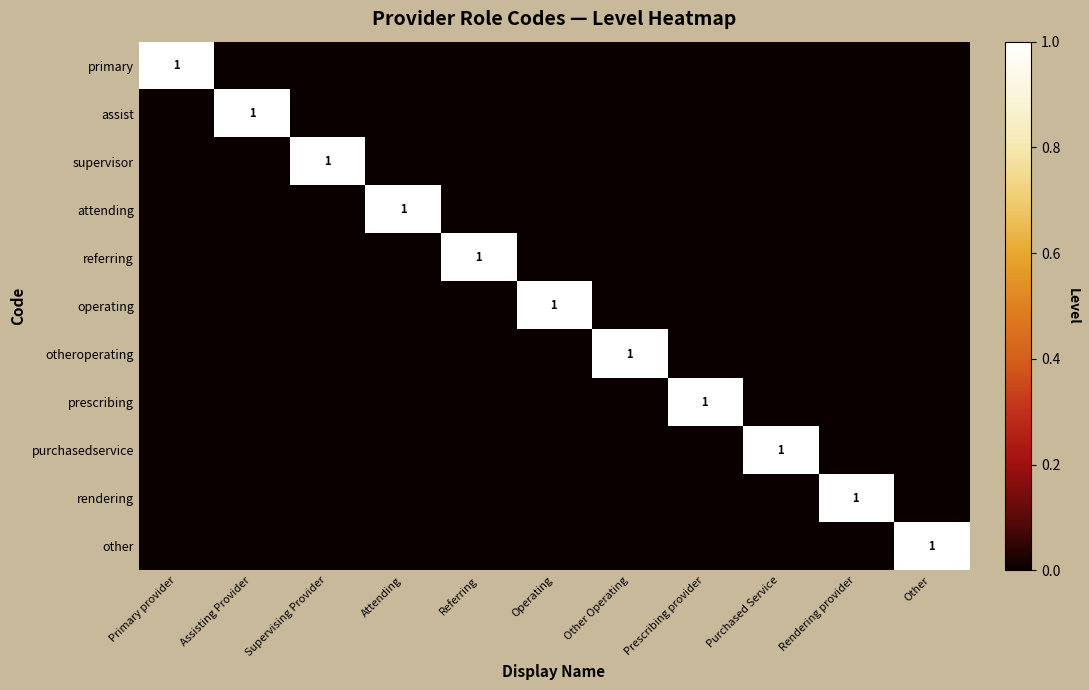

At how many categories does at least one series exceed 0?

11